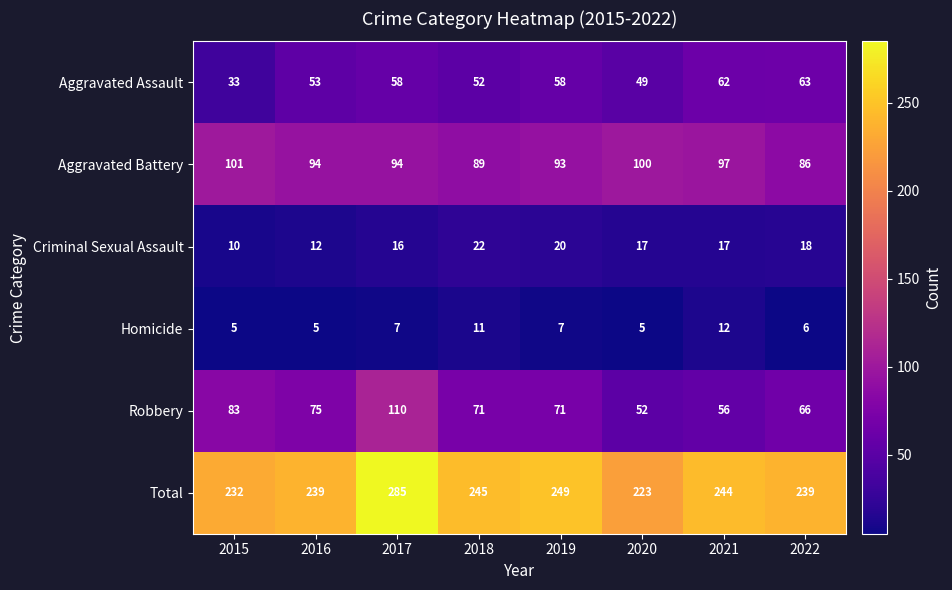

Between 2015 and 2017, which series saw the biggest shift?

Total